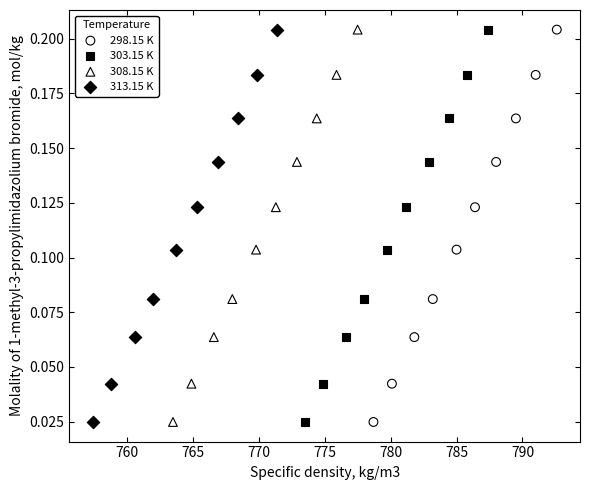

What are all the series names shown in the legend?

298.15 K, 303.15 K, 308.15 K, 313.15 K